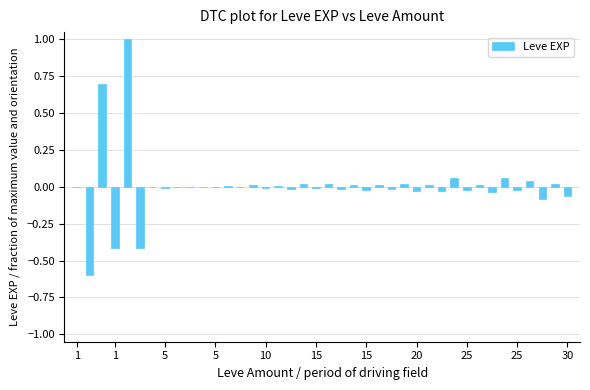

How many distinct data groups are displayed?

1